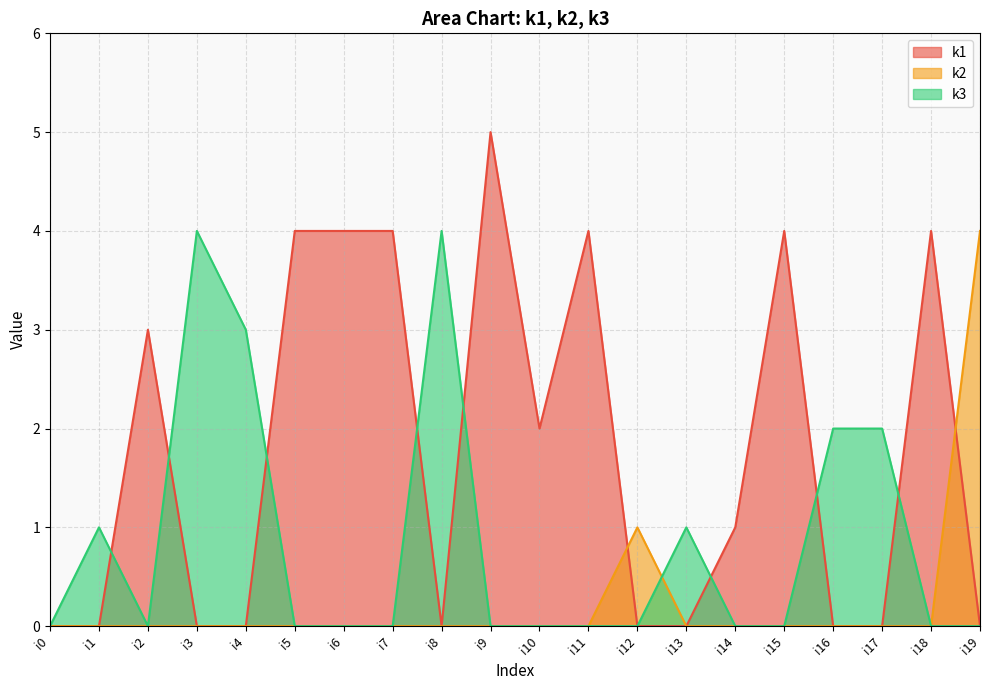

At which category is the sum across all series the highest?

i9